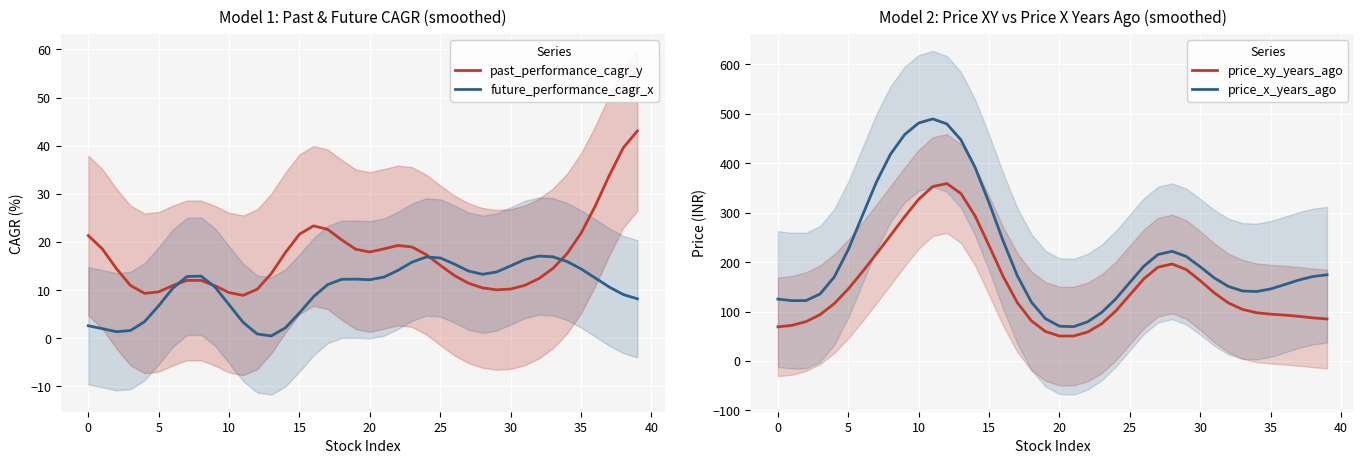

At how many categories does at least one series exceed 480?

2